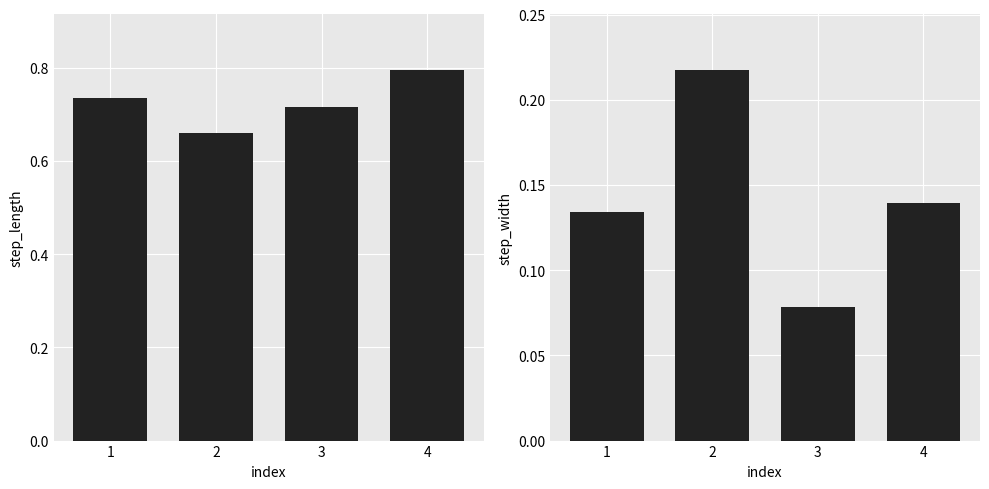

Which category has the highest value in the step_width series?

2